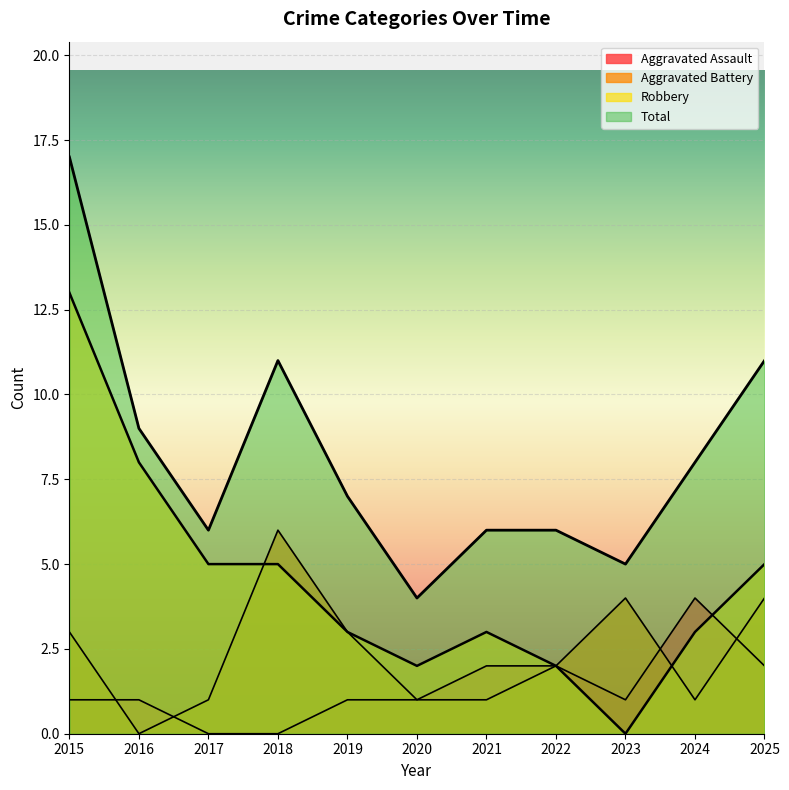

How many values in the Total series exceed 7?

5